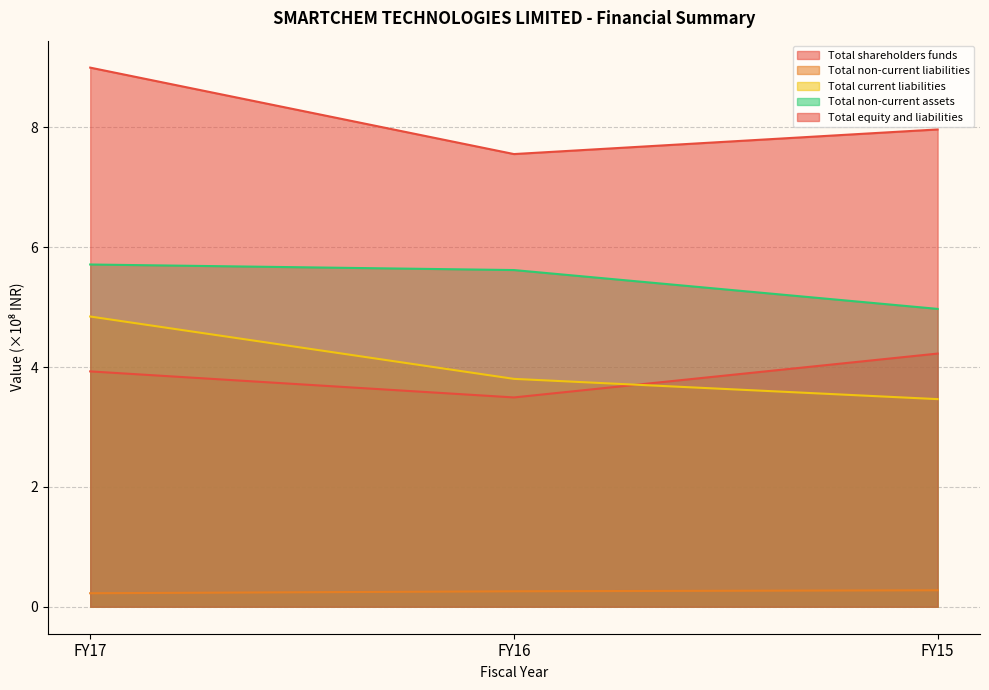

What is the maximum value shown in the chart?

9.0